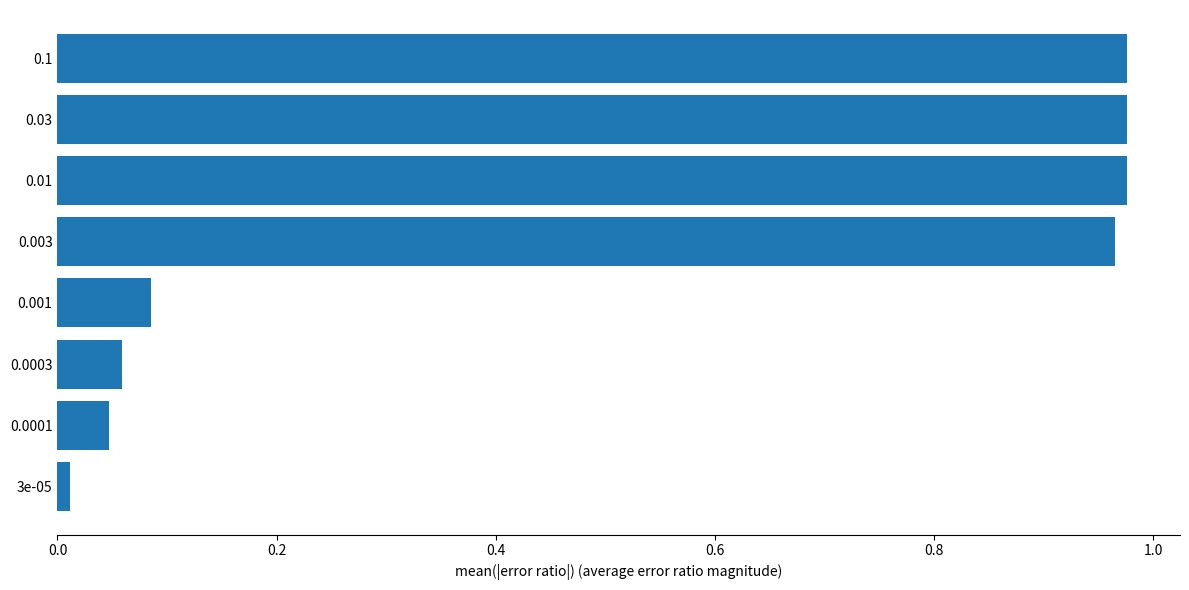

Is it true that the value at 0.1 is 0.2?

False